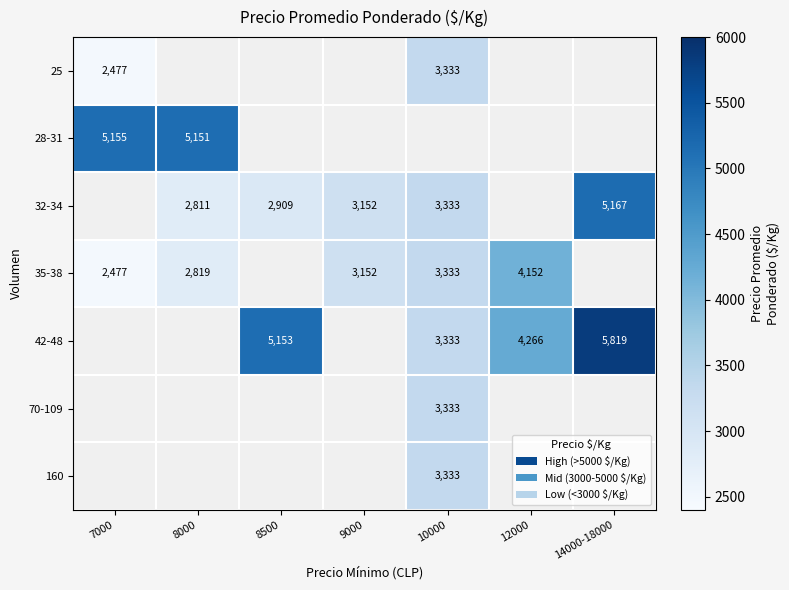

Is it true that 32-34 equals 4862.8 at 8000?

False